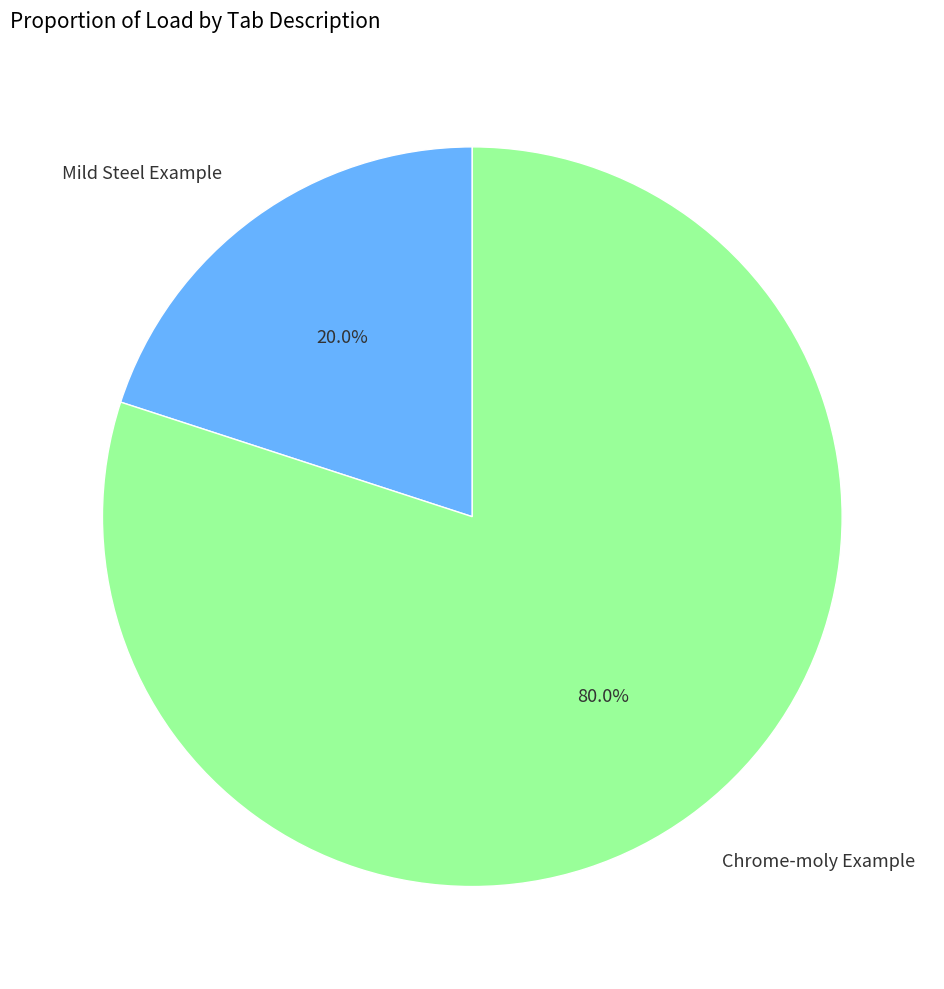

Is there a majority slice in this chart?

Yes